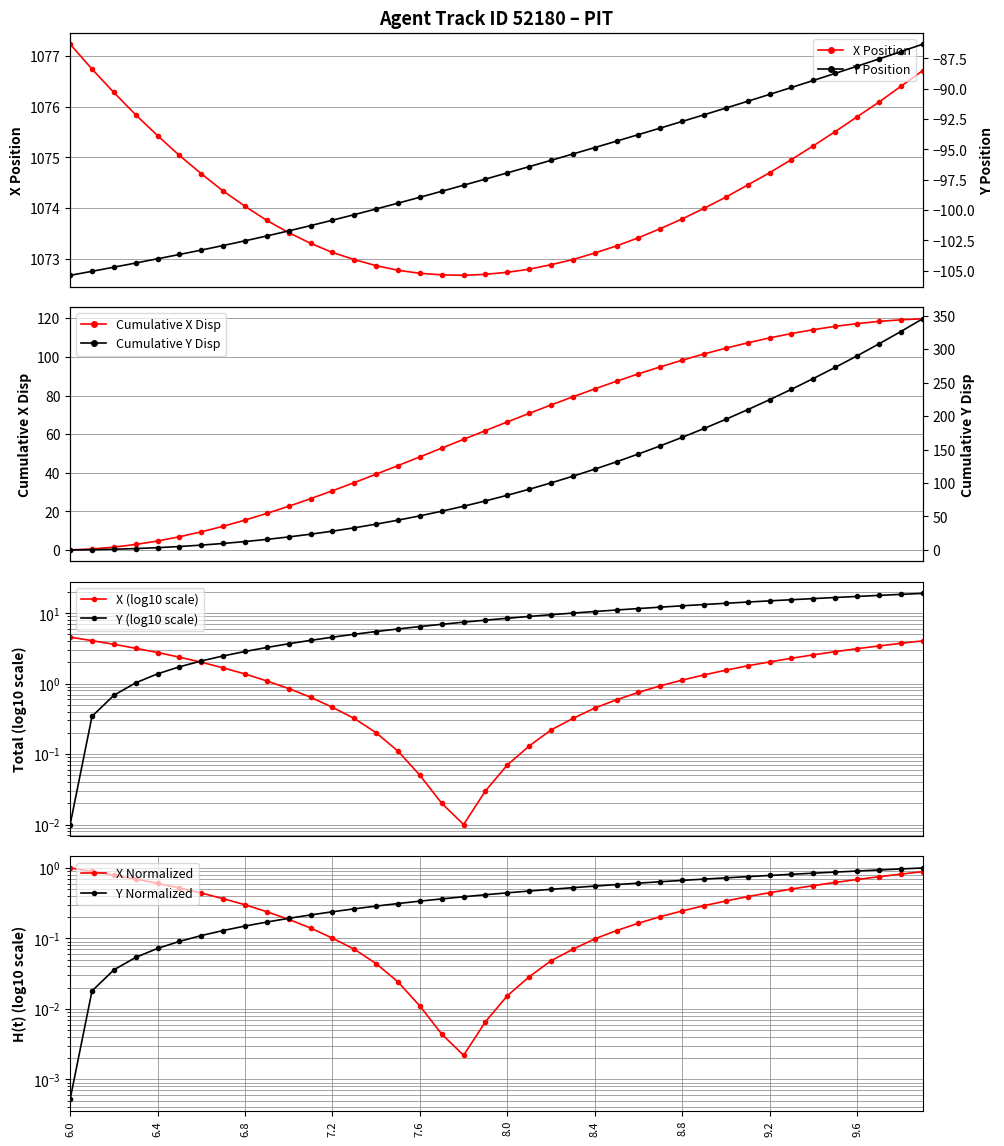

Is the value of Y at 9.3 greater than the value of X at 8.3?

No